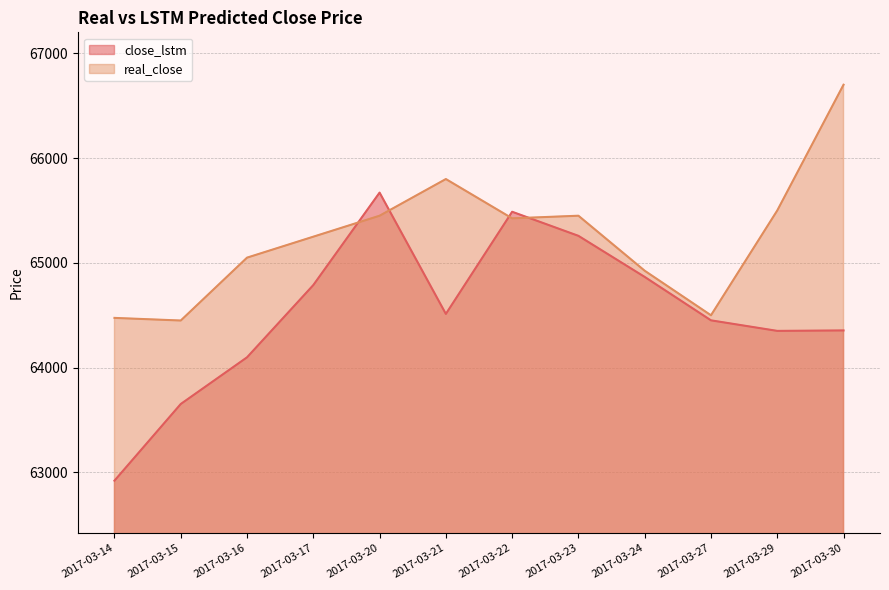

Is it true that close_lstm equals 107506.7 at 2017-03-30?

False